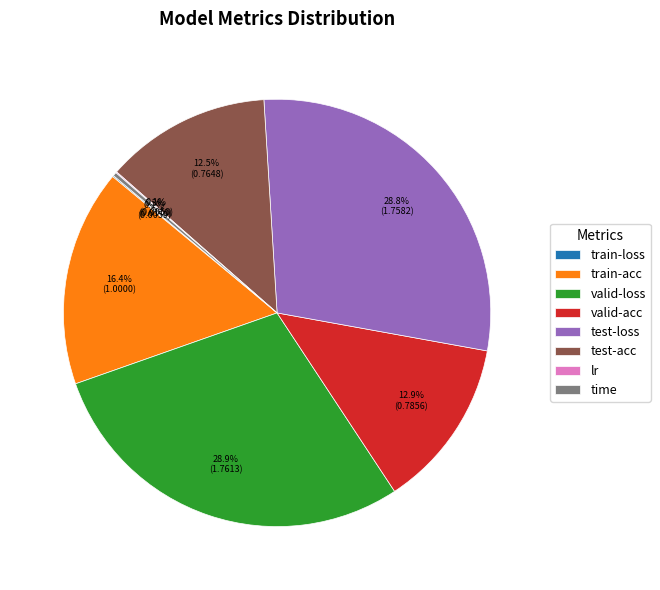

What percentage is the test-loss slice, to the nearest percent?

29%